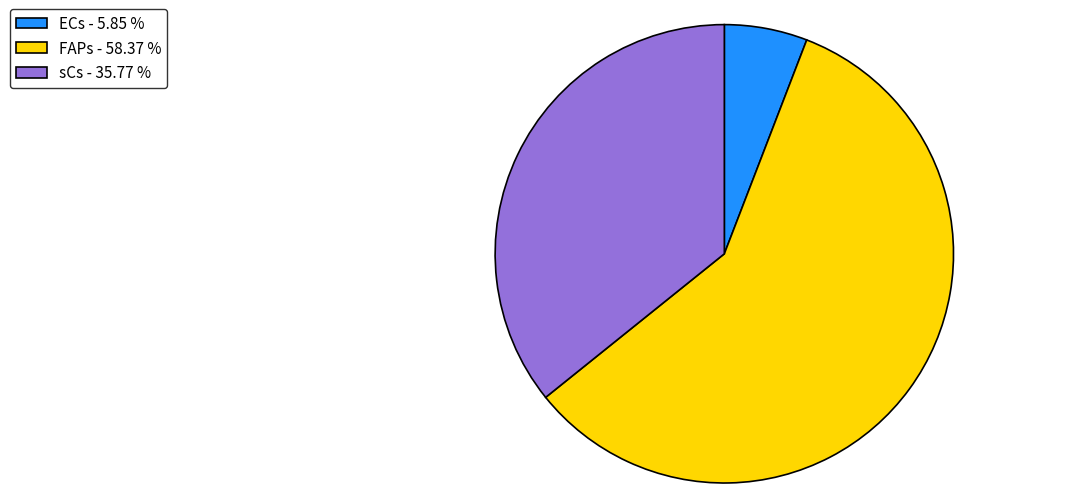

Which has a higher value, FAPs - 58.37 % or ECs - 5.85 %?

FAPs - 58.37 %